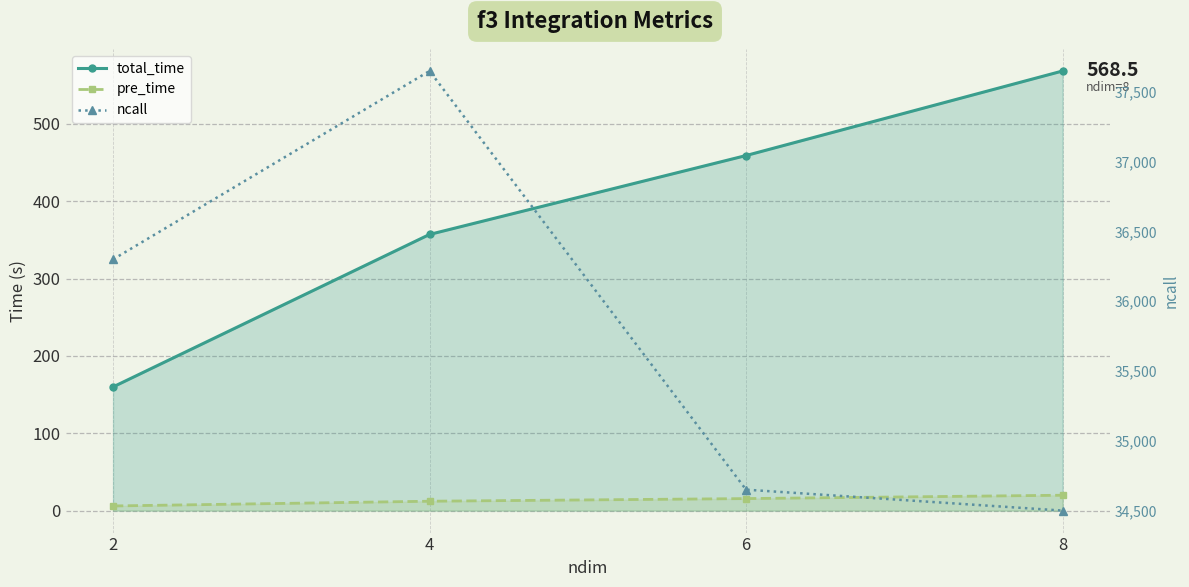

True or false: ncall and total_time cross at least once.

False